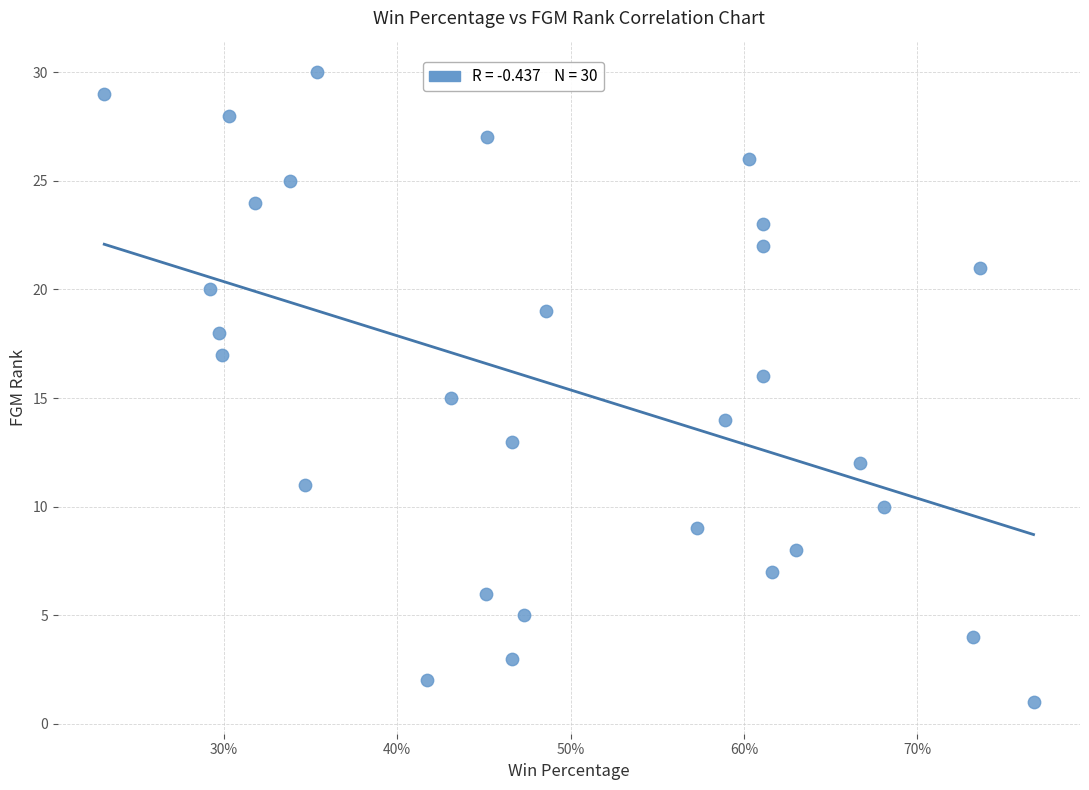

What is the range of Y values (max minus min)?

29